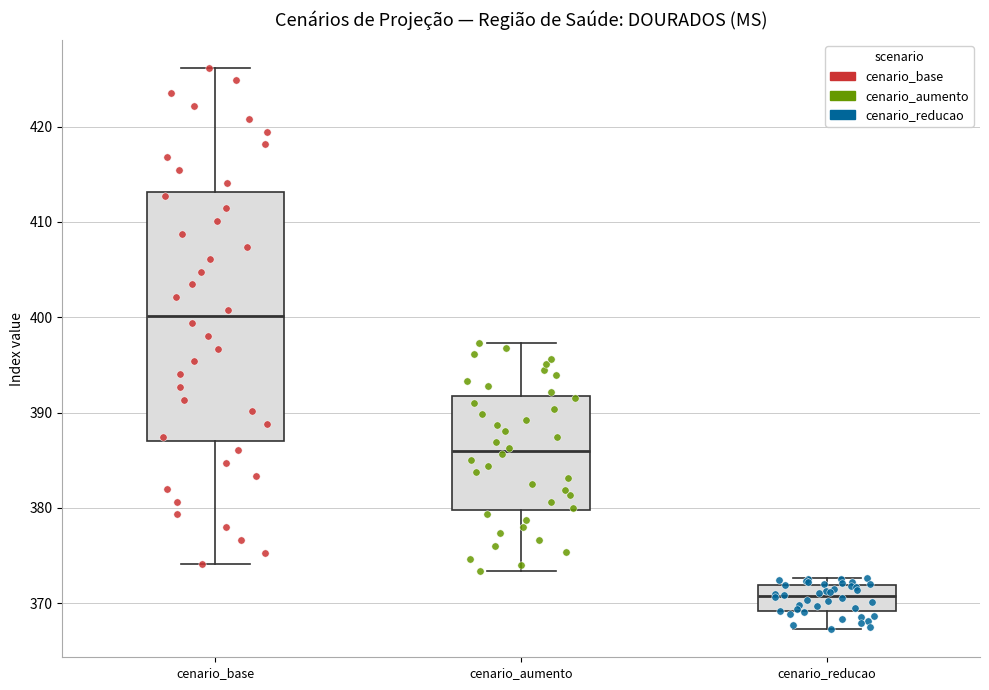

Comparing the boxes themselves (not the whiskers), which one is the tallest?

cenario_base